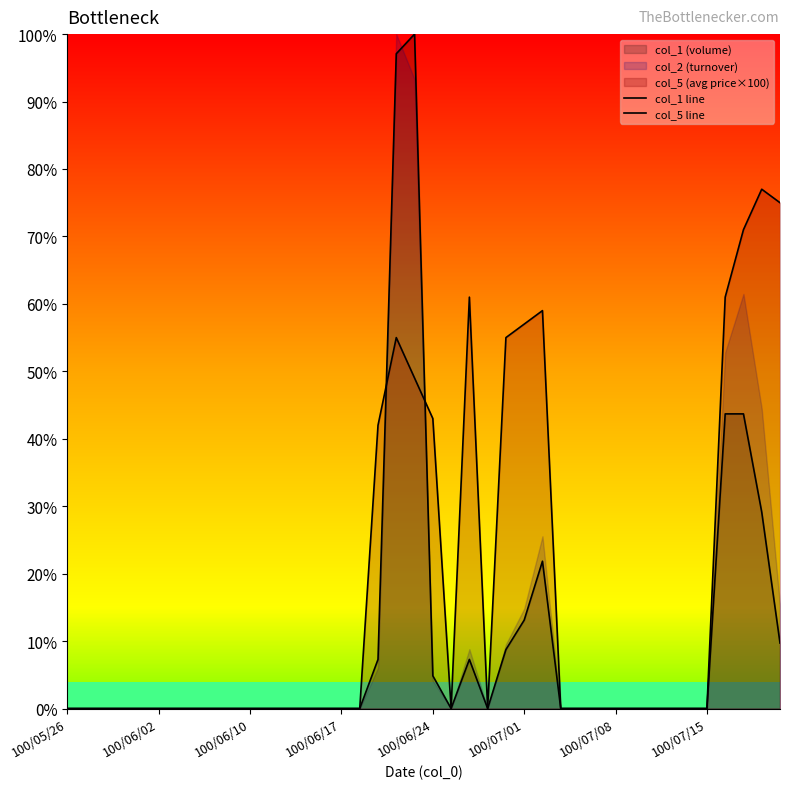

Rank the series at 17 from highest to lowest value.

col_5 line, col_1 line